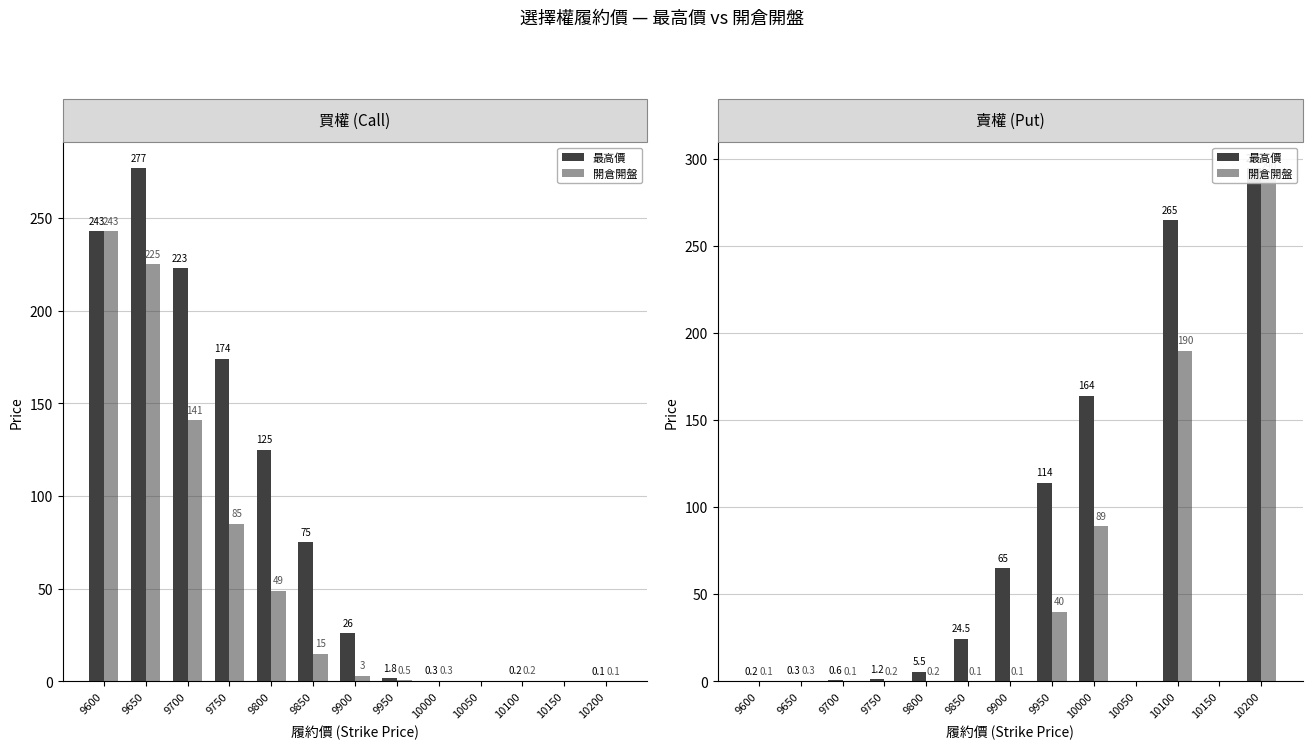

How many groups of bars are there?

13